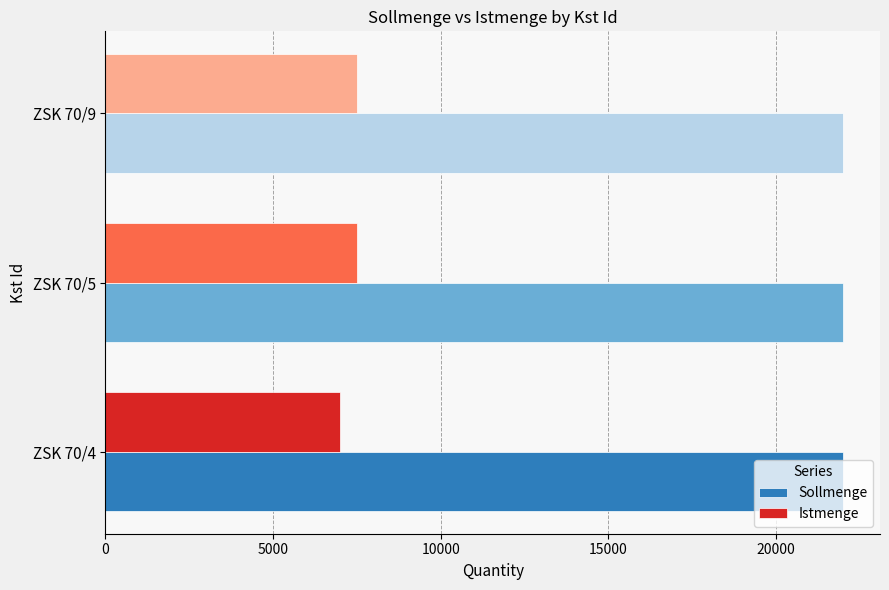

List the series in order of their peak value, highest first.

Sollmenge, Istmenge